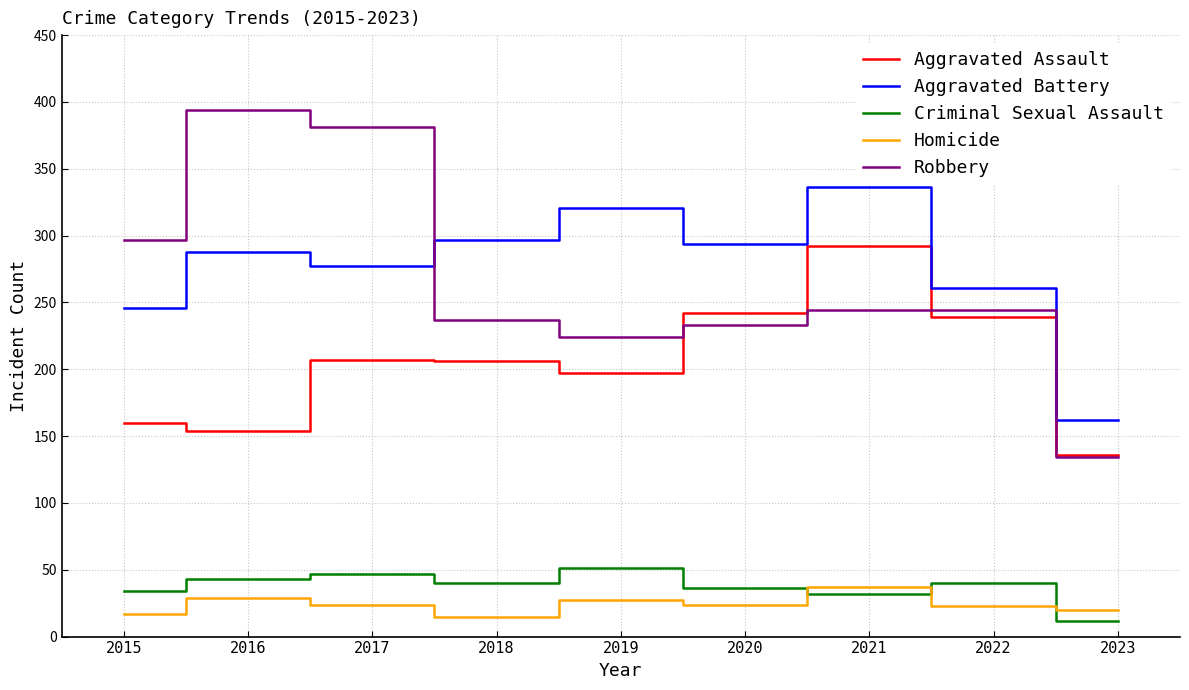

Is the value of Homicide at 2015 greater than the value of Criminal Sexual Assault at 2021?

No